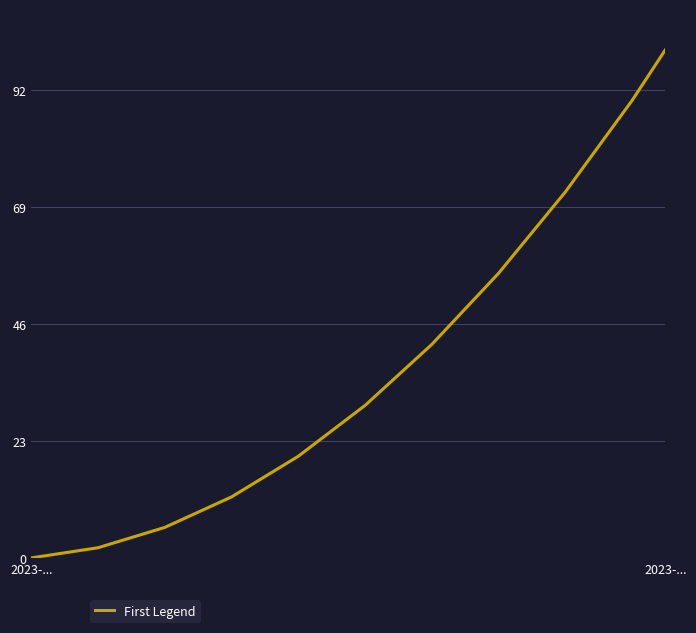

What is the maximum value shown in the chart?

100